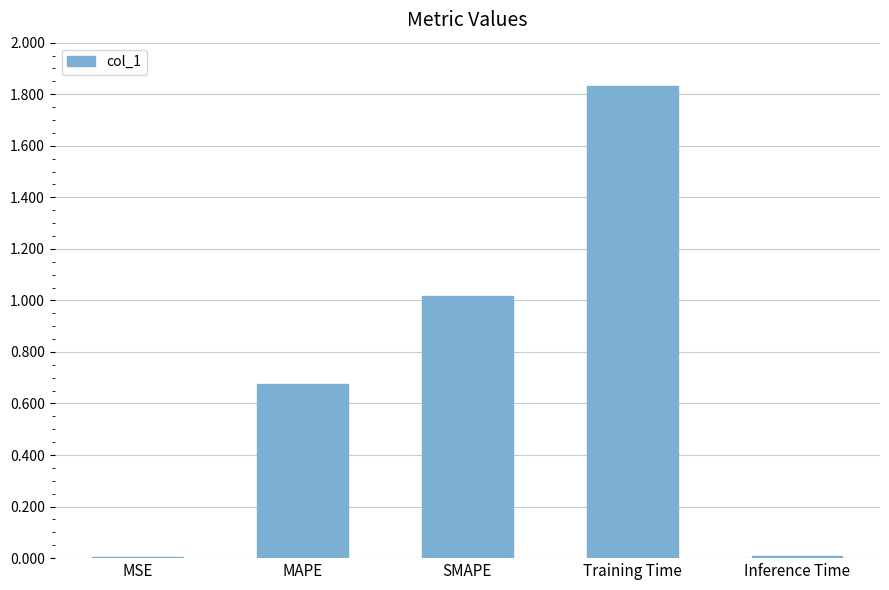

Which category has the highest value across all series?

Training Time